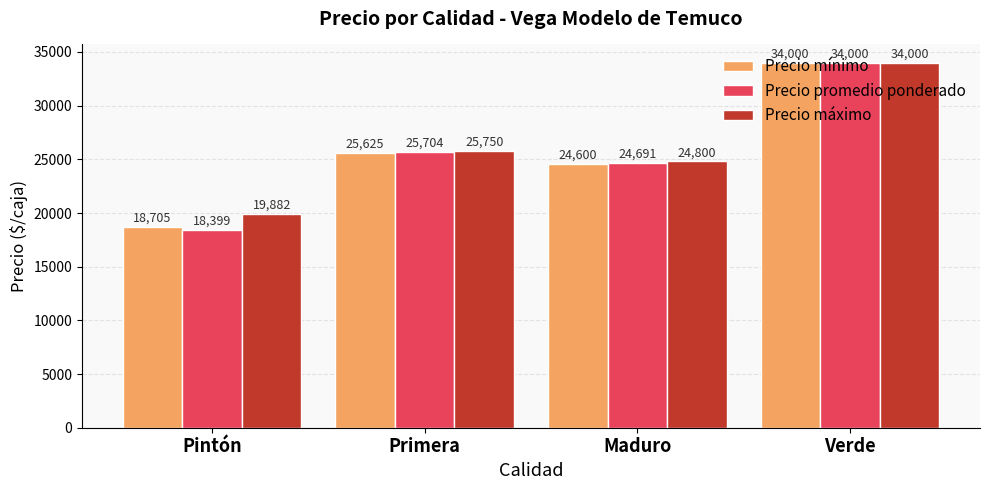

The Precio promedio ponderado series shows 34000.0 at Verde. True or false?

True